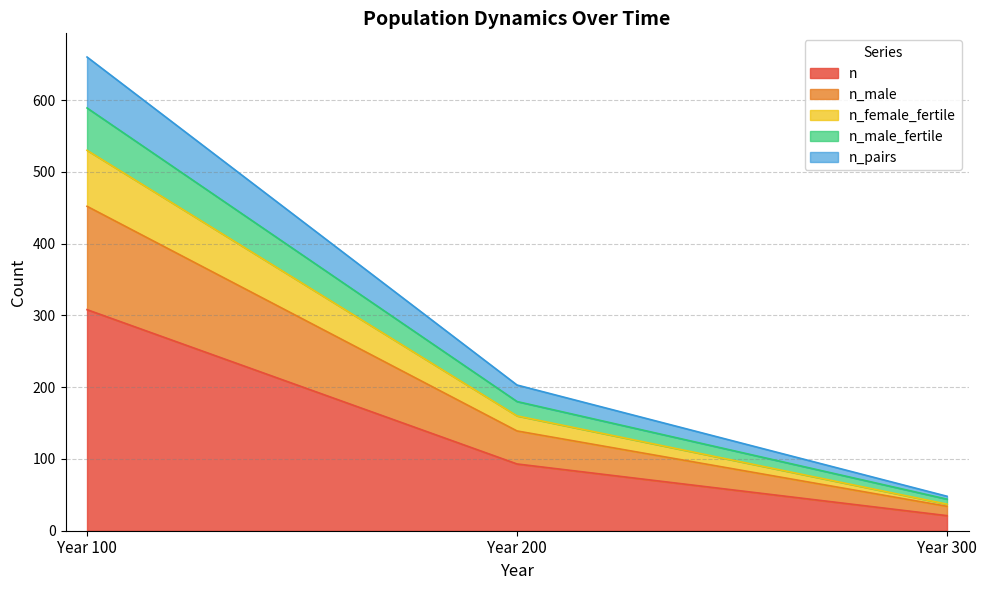

Which category has the highest value in the n_male_fertile series?

Year 100